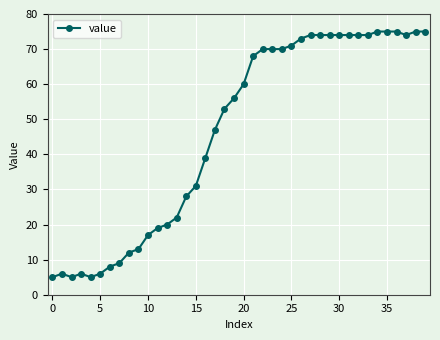

What is the sum of all values?

1856